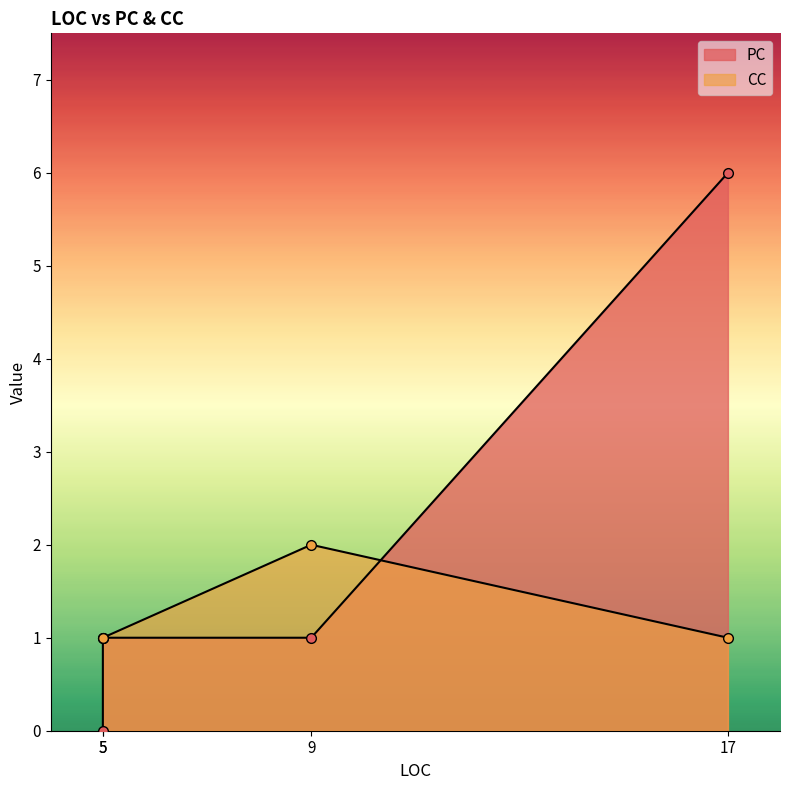

How many values in PC are above zero?

3